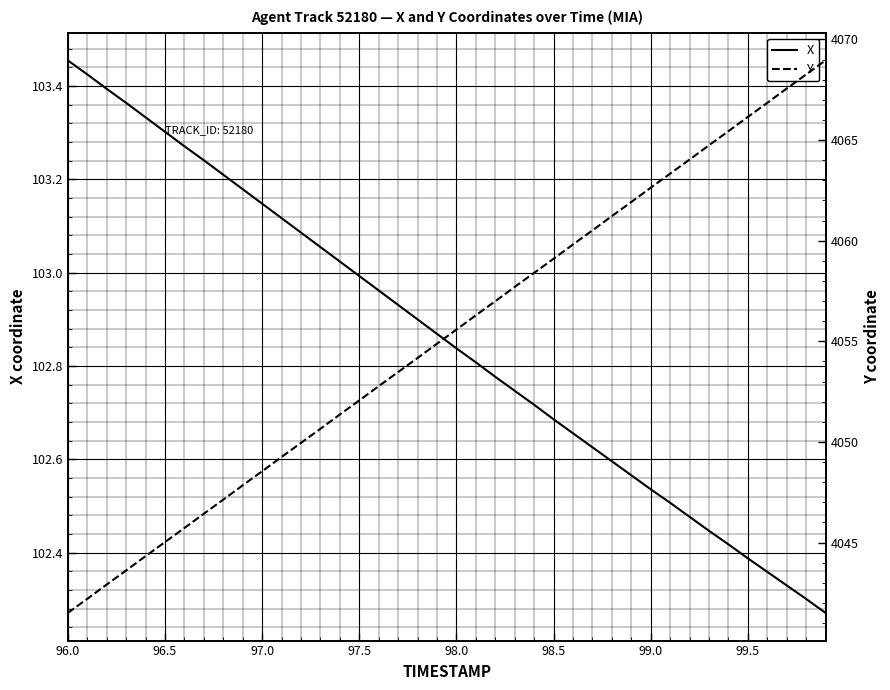

True or false: Y and X cross at least once.

False